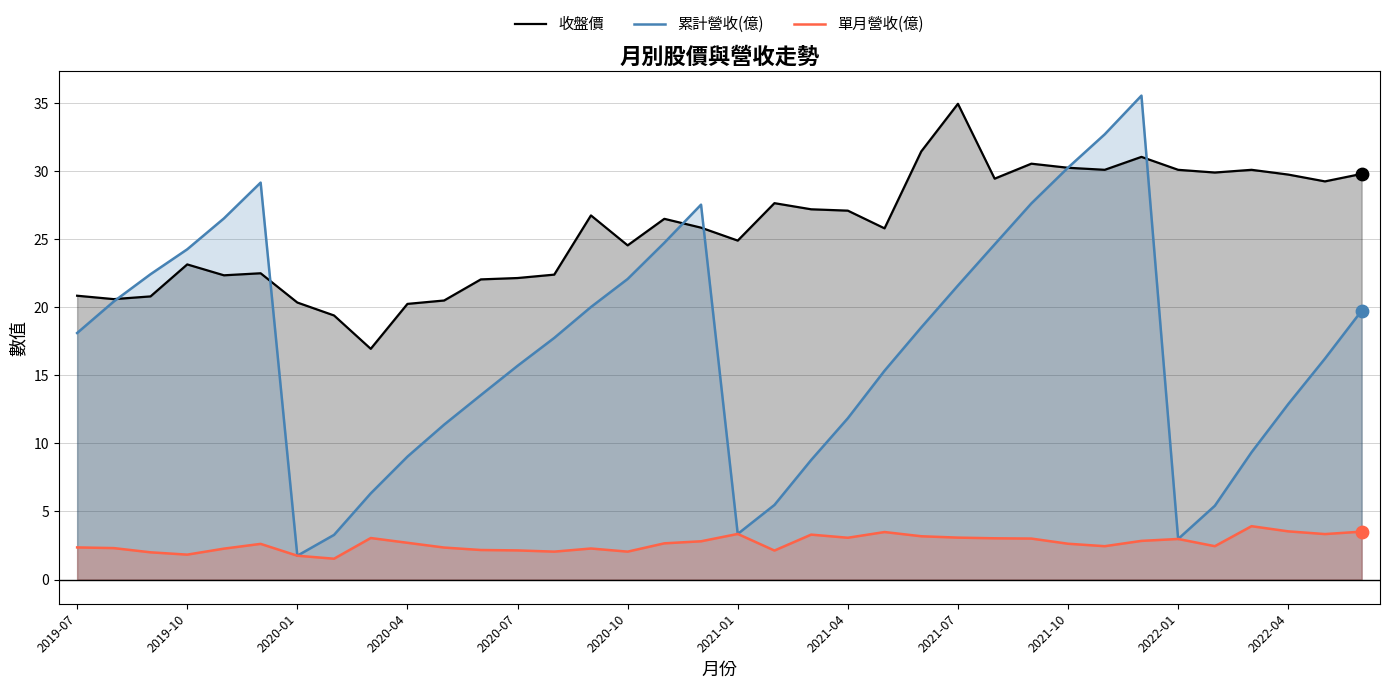

Which series contains the lowest Y value?

單月營收(億)